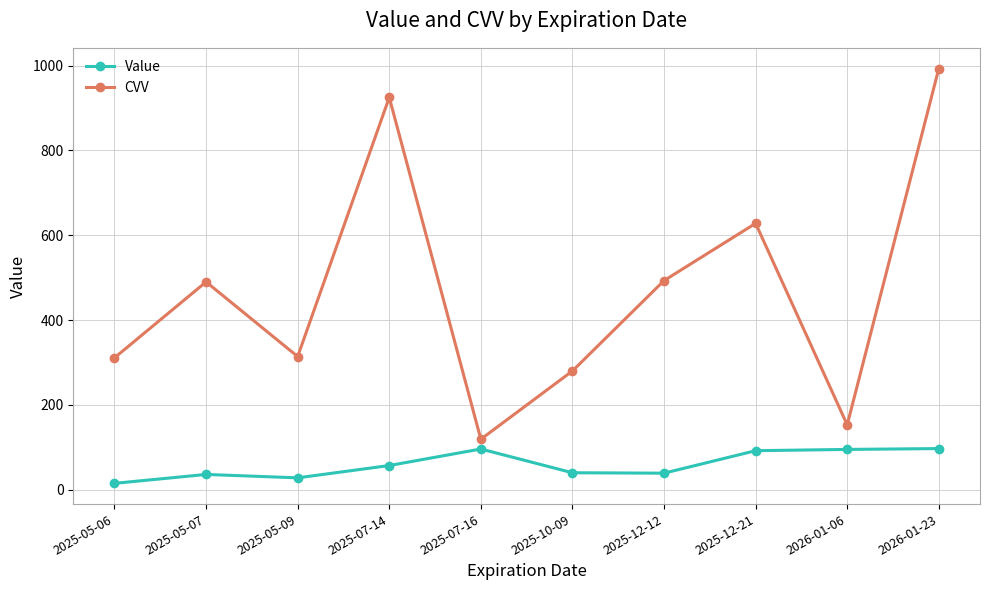

Between 2025-07-16 and 2026-01-23, which series saw the biggest shift?

CVV